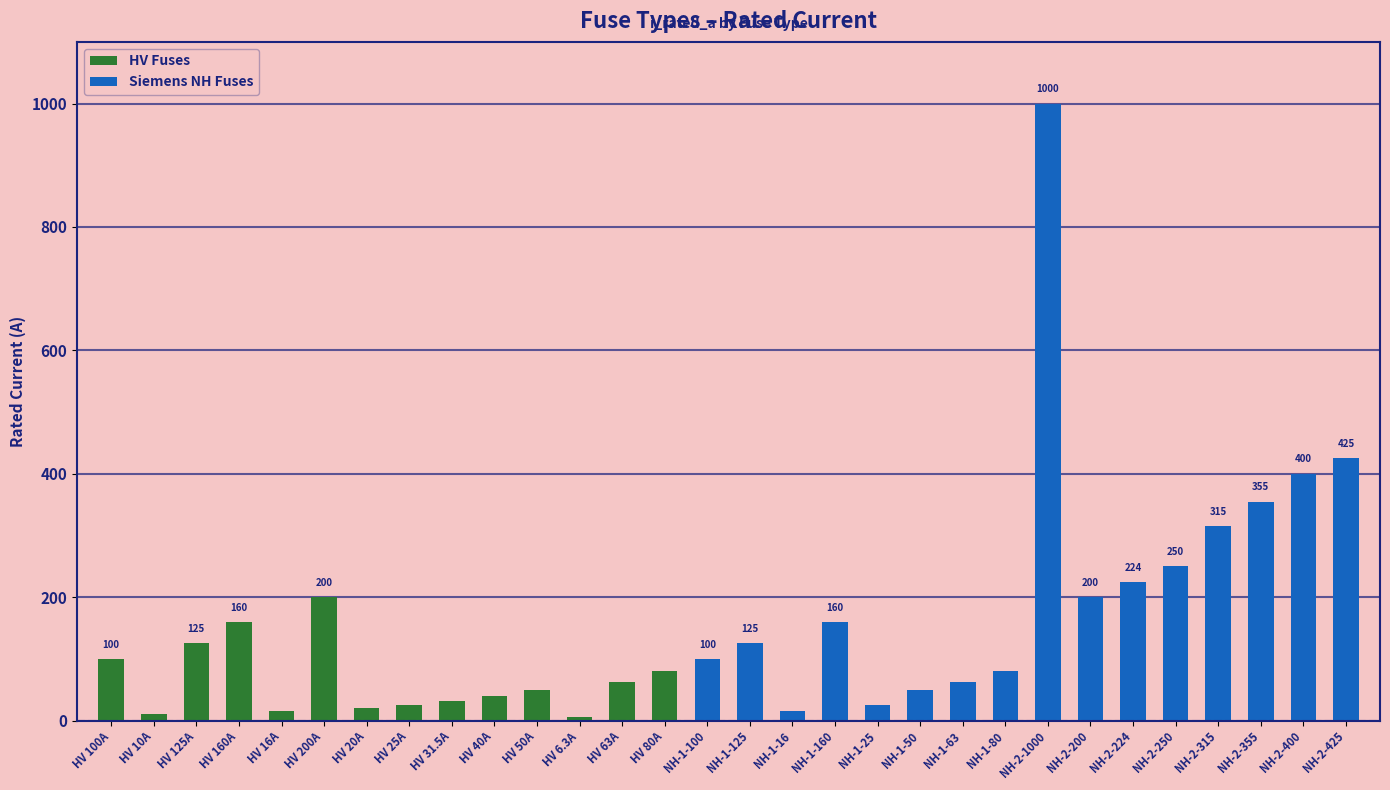

What is the maximum value shown in the chart?

1000.0